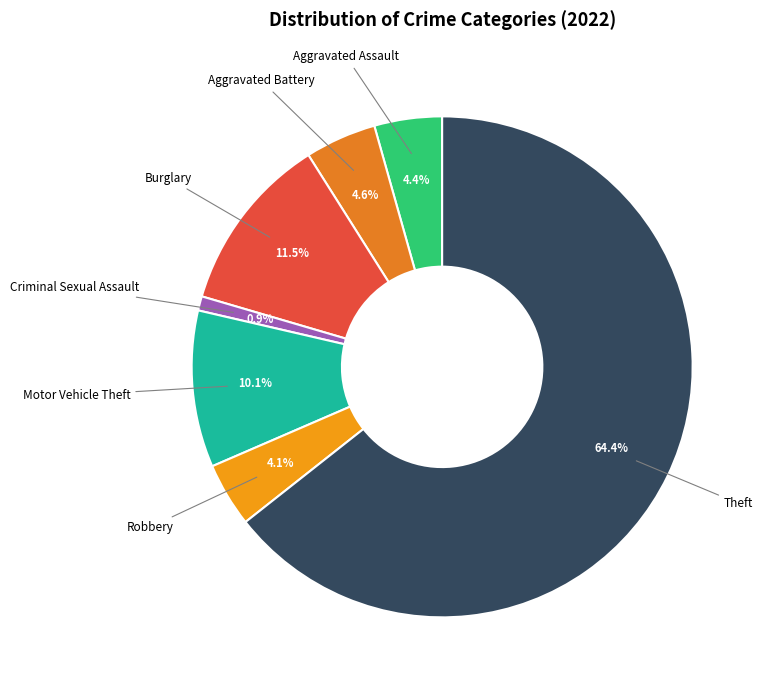

Does any single category account for the majority?

Yes